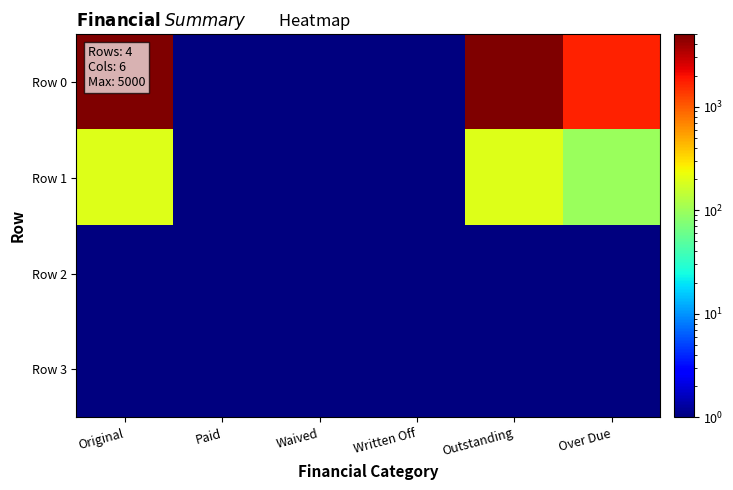

Reading left to right, extract all data points from this chart.

Row 0: Original=5000.0	Paid=0.1	Waived=0.1	Written Off=0.1	Outstanding=5000.0	Over Due=1678.5
Row 1: Original=196.4	Paid=0.1	Waived=0.1	Written Off=0.1	Outstanding=196.4	Over Due=97.0
Row 2: Original=0.1	Paid=0.1	Waived=0.1	Written Off=0.1	Outstanding=0.1	Over Due=0.1
Row 3: Original=0.1	Paid=0.1	Waived=0.1	Written Off=0.1	Outstanding=0.1	Over Due=0.1